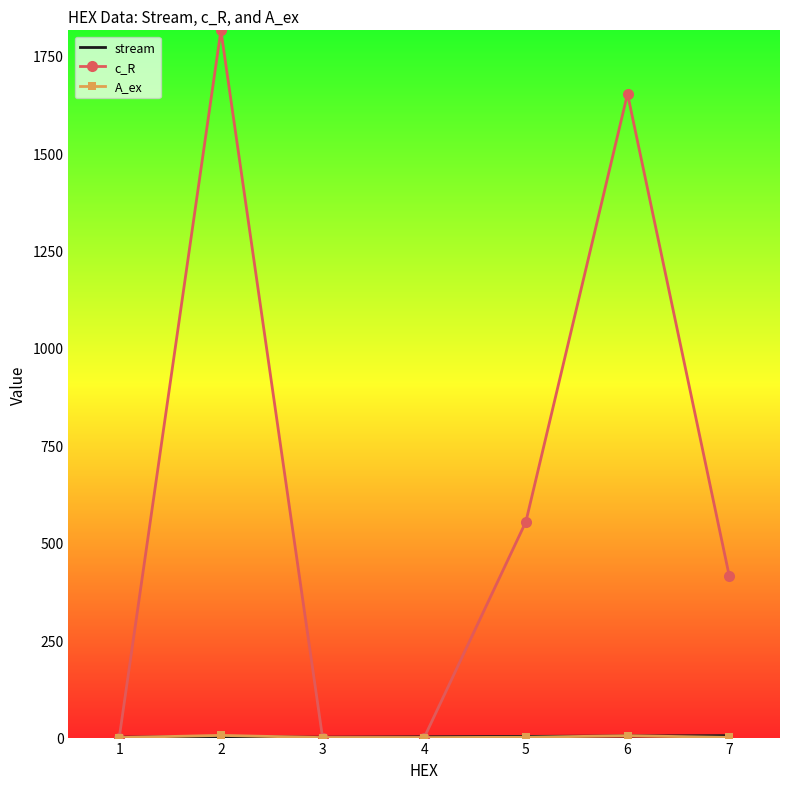

Which series has the largest total across all categories?

c_R